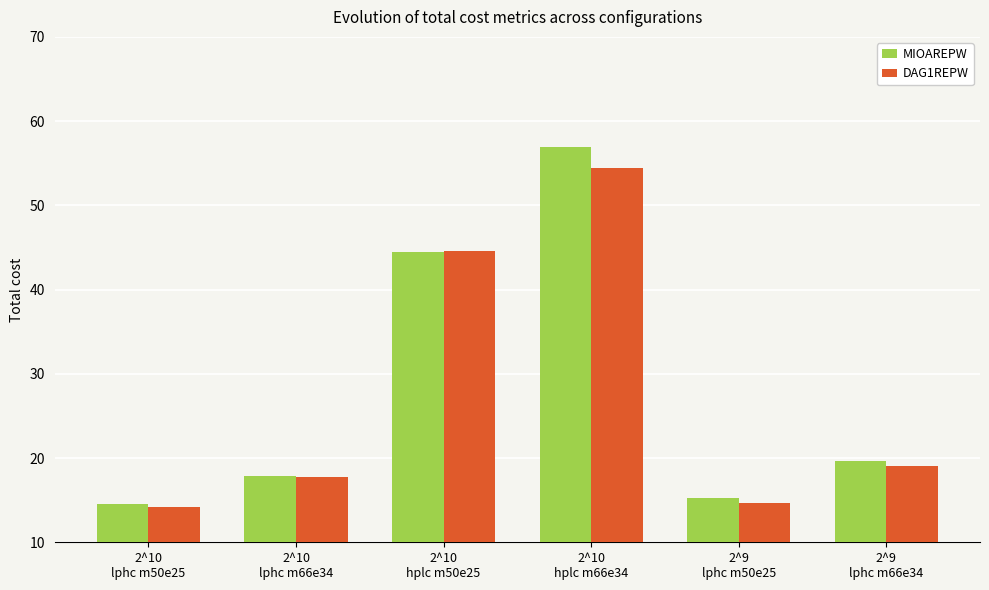

Reading left to right, list all the values displayed in this chart.

MIOAREPW: 14.5	17.9	44.4	57.0	15.3	19.6
DAG1REPW: 14.2	17.7	44.6	54.4	14.7	19.1